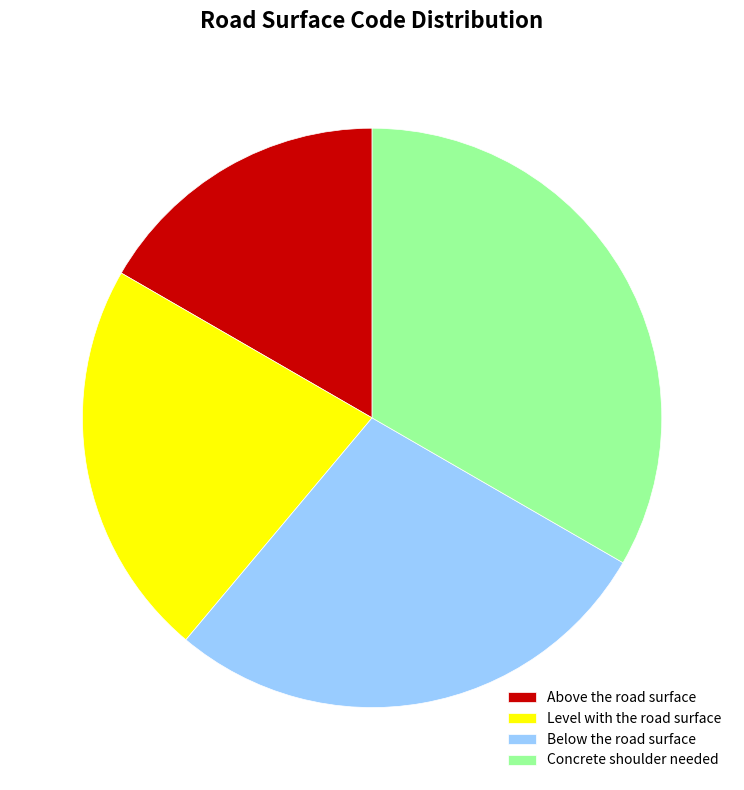

What is the ratio of the value at Concrete shoulder needed to the value at Below the road surface?

1.2